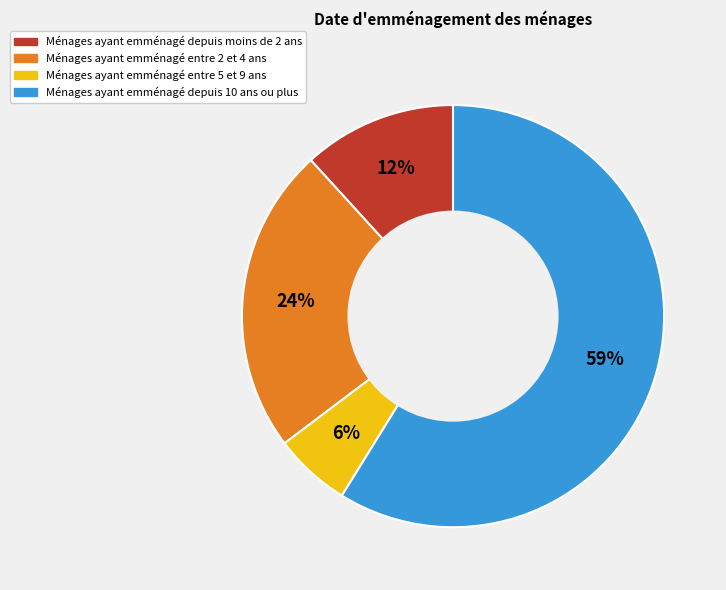

Does any single category account for the majority?

Yes